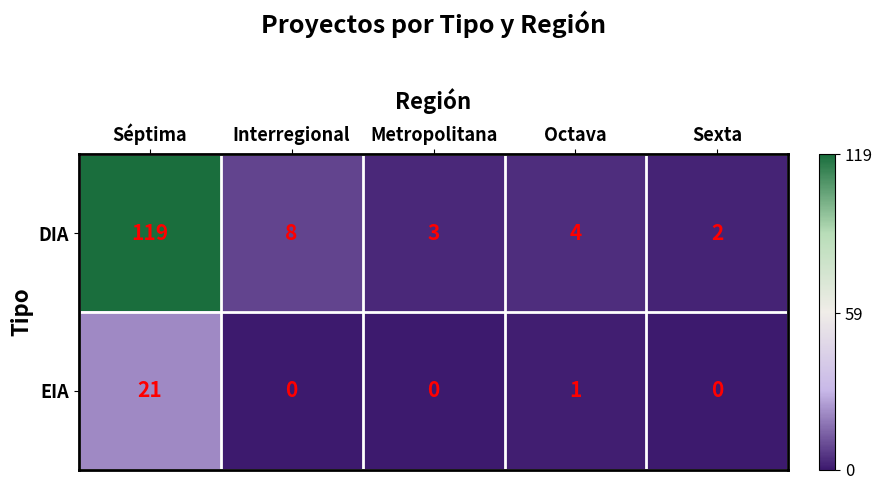

Between Séptima and Metropolitana, which series saw the biggest shift?

DIA